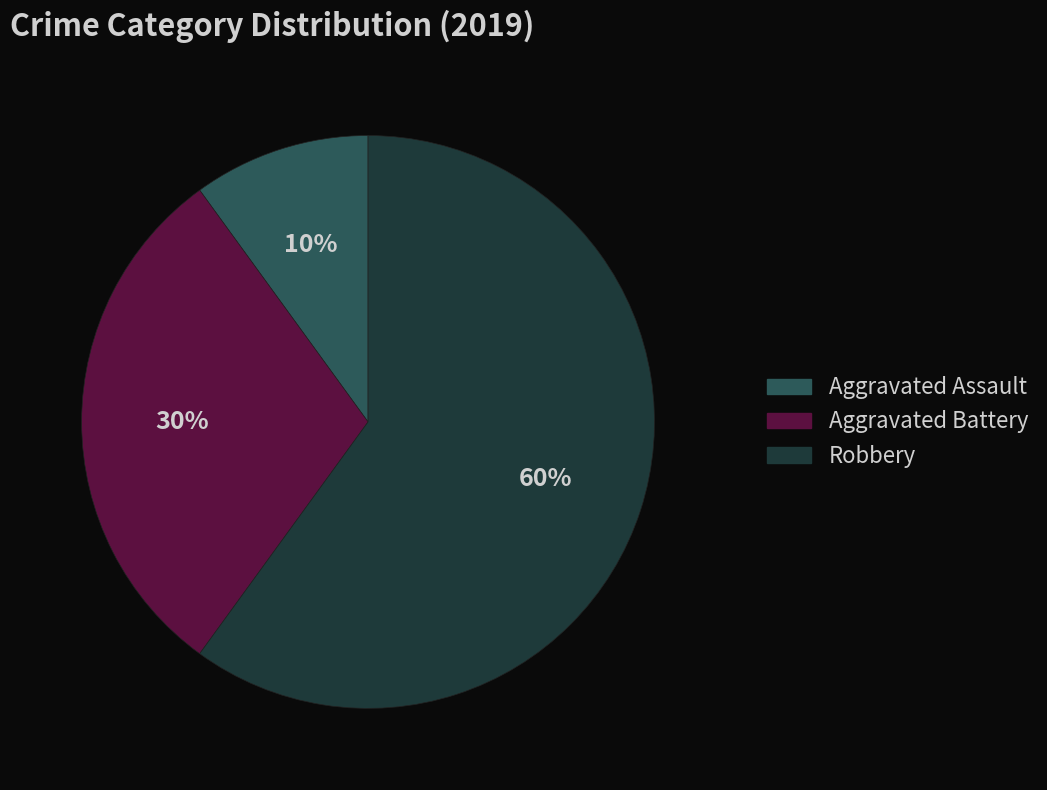

To the nearest percent, what is the difference between the largest and smallest slice percentages?

50%